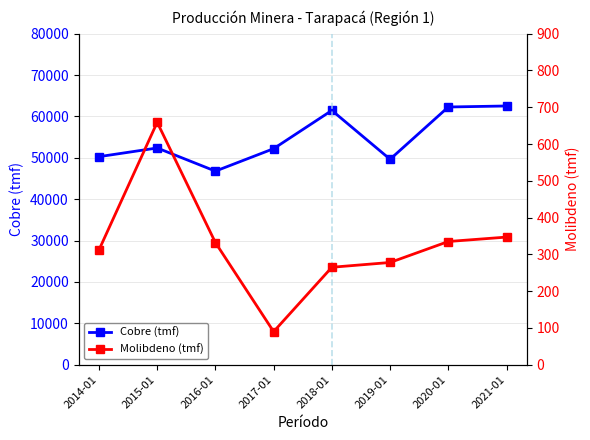

Is this an area chart (filled region under the line)?

No